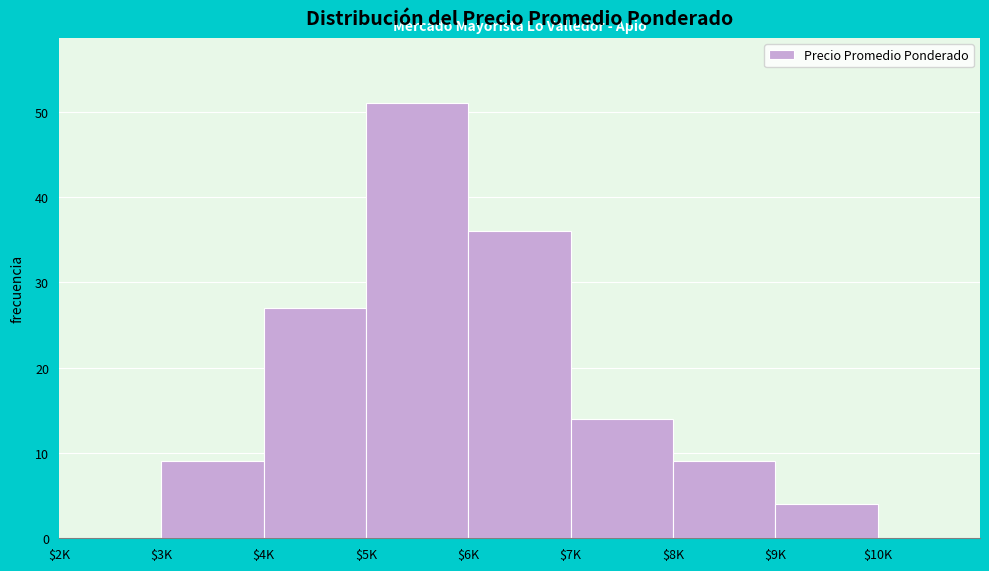

The value at $2K is 0. True or false?

True